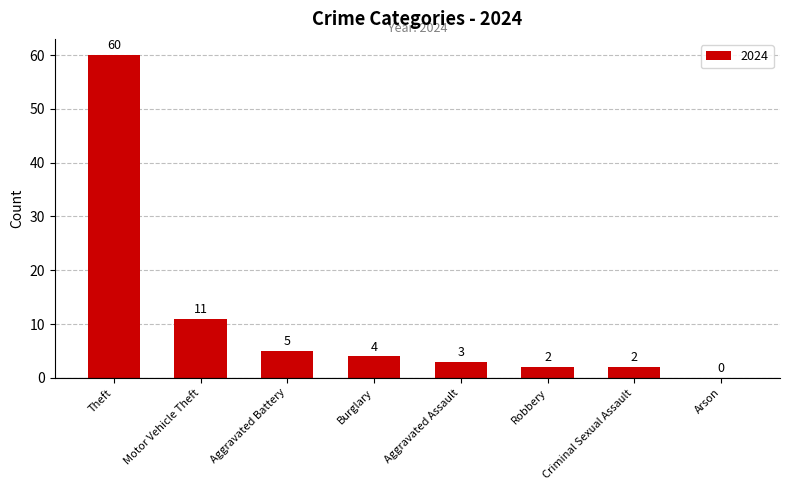

What is the sum of all values?

87